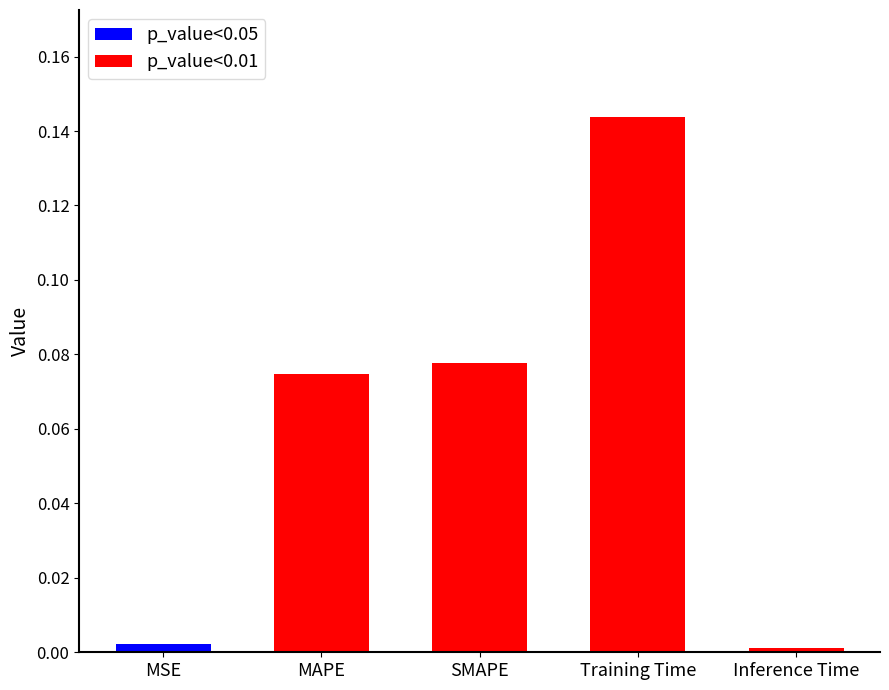

How many bars are there in total?

5